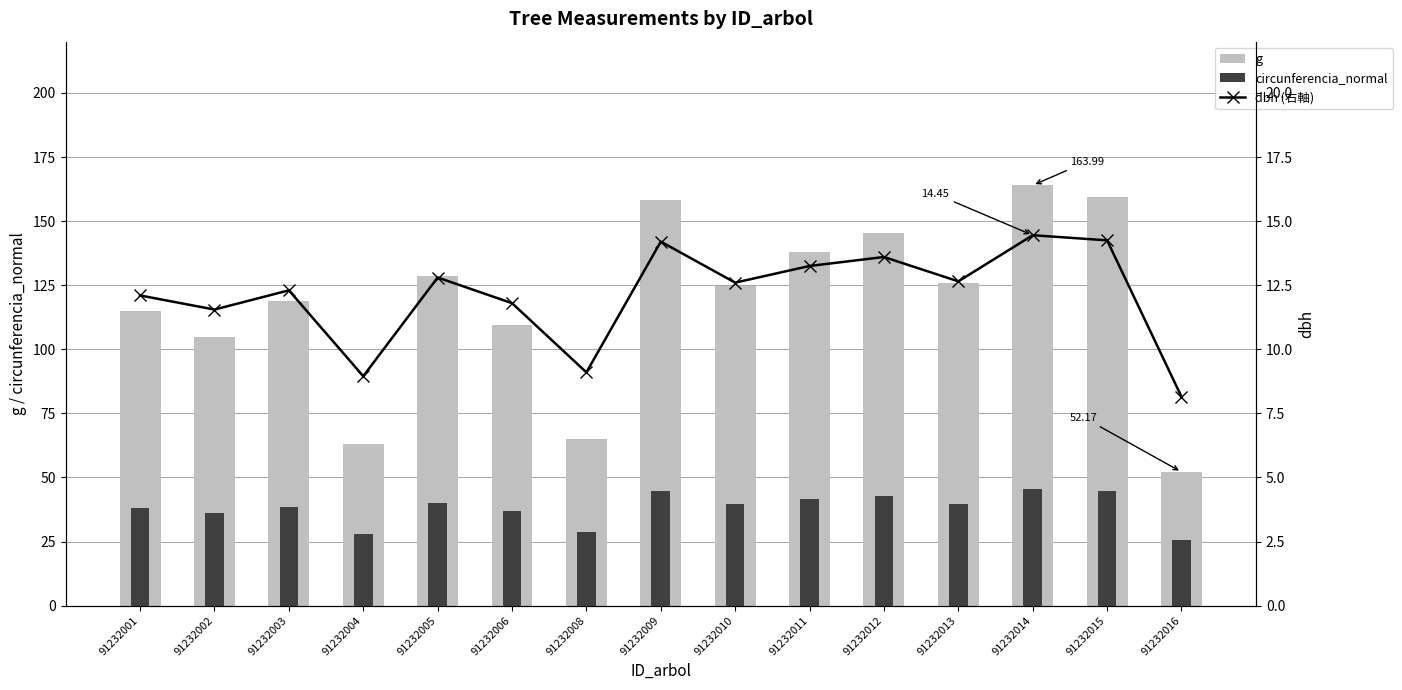

Reading left to right, list all the values displayed in this chart.

g: 115.0	104.8	118.8	62.9	128.7	109.4	65.0	158.4	124.7	137.9	145.3	125.7	164.0	159.5	52.2
circunferencia_normal: 38.0	36.3	38.6	28.1	40.2	37.1	28.6	44.6	39.6	41.6	42.7	39.7	45.4	44.8	25.6
dbh (右軸): 12.1	11.6	12.3	8.9	12.8	11.8	9.1	14.2	12.6	13.2	13.6	12.7	14.4	14.2	8.2